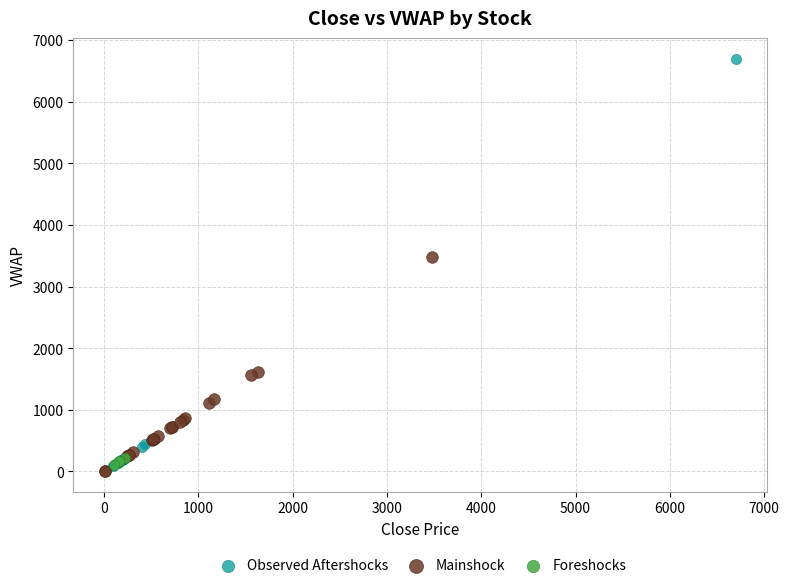

Which series reaches the minimum Y coordinate?

Mainshock